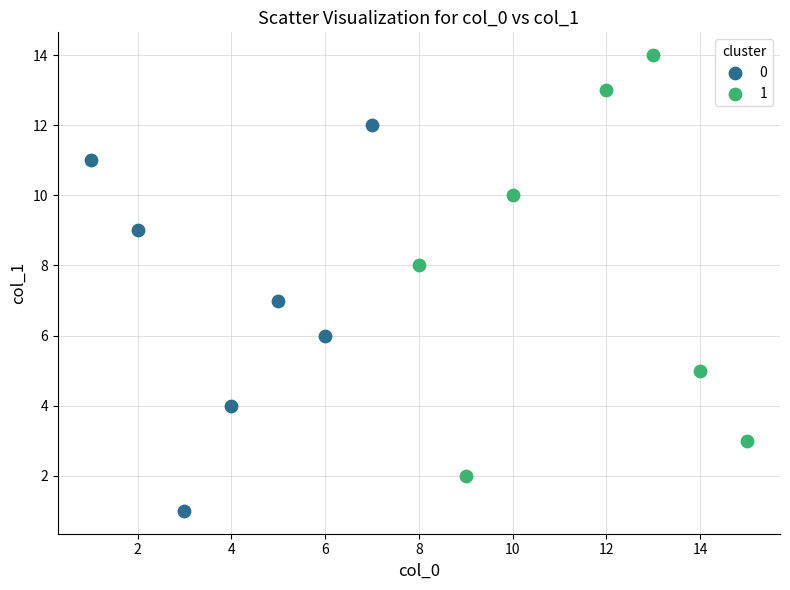

Which series contains the lowest Y value?

0